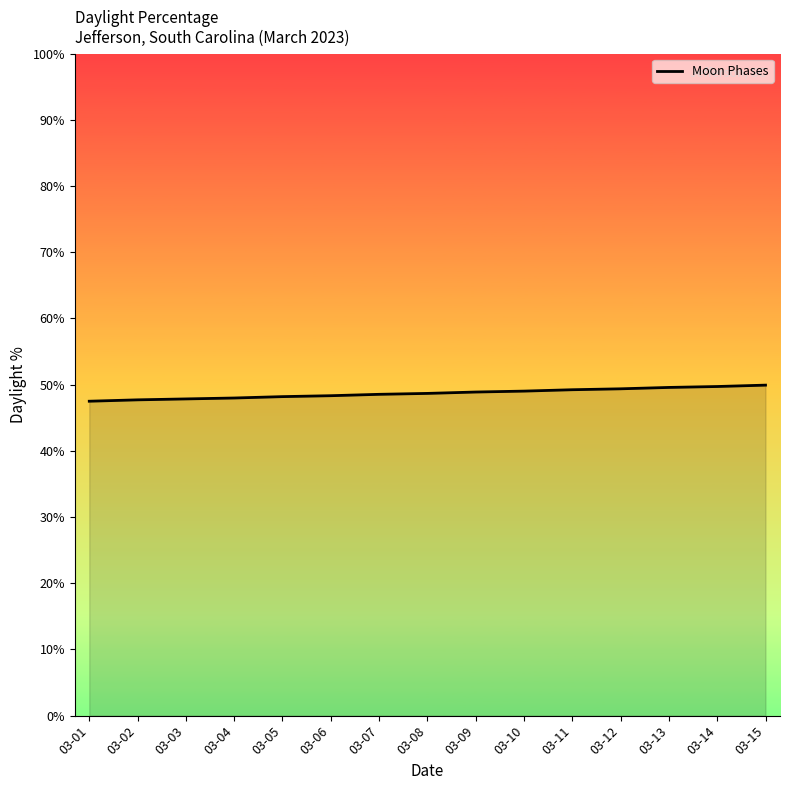

What is the greatest value displayed?

49.9